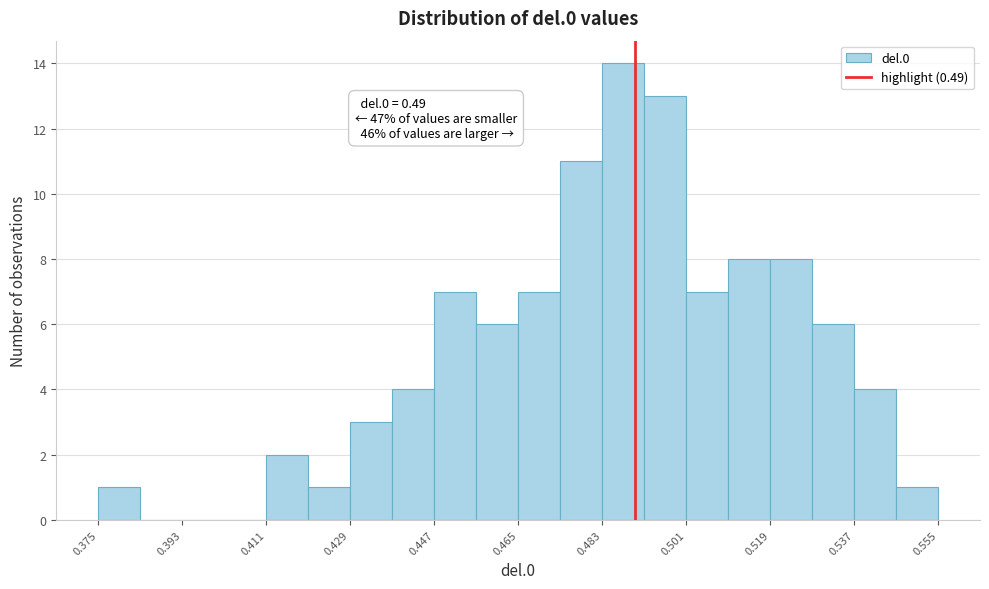

Which range on the x-axis has the tallest bar?

0.483 to 0.492